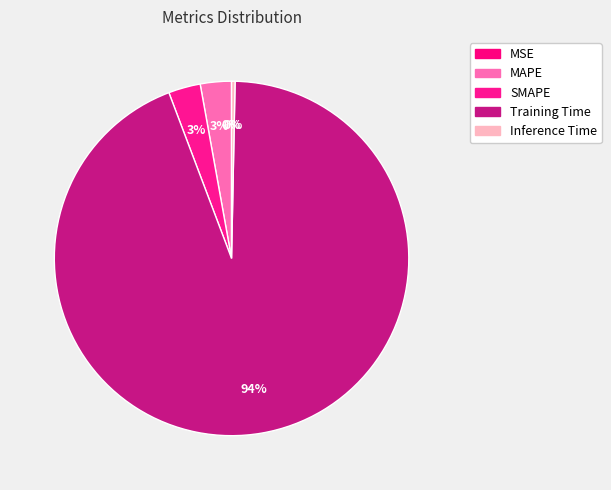

Which category has the smallest portion of the pie?

MSE